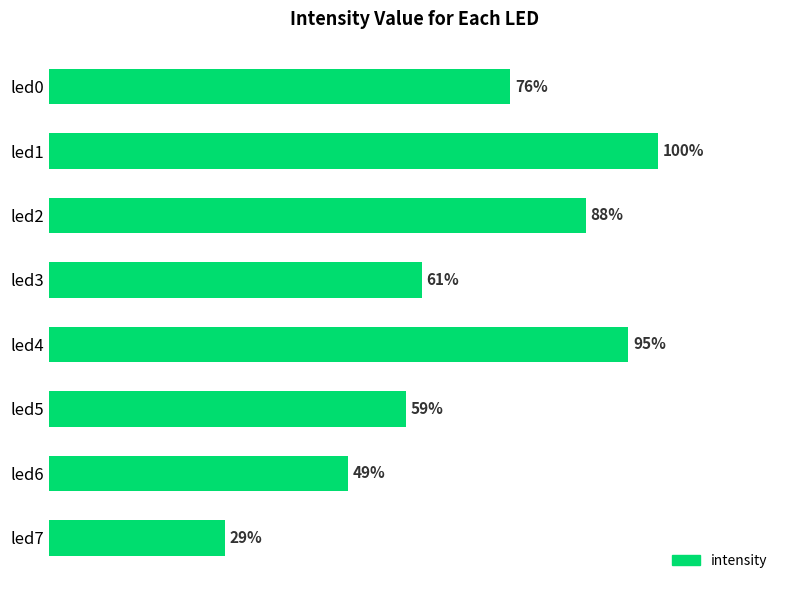

Does the chart contain stacked bars?

No